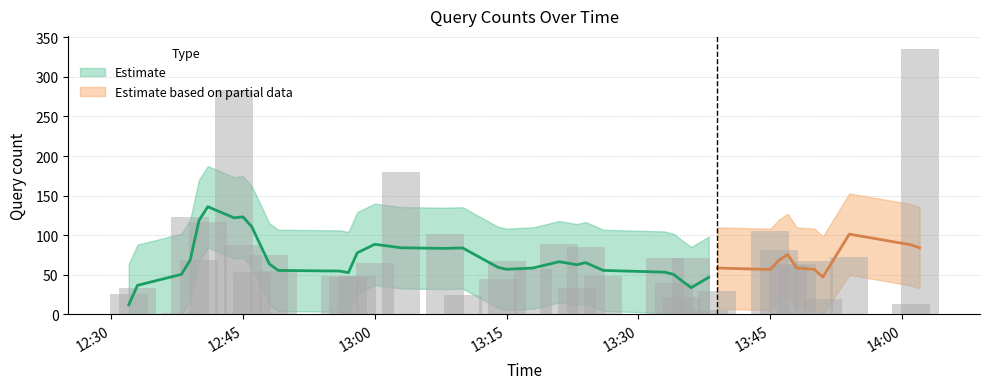

Which has a higher value, 2019-05-05 13:18:00 or 2019-05-05 14:02:00?

2019-05-05 14:02:00